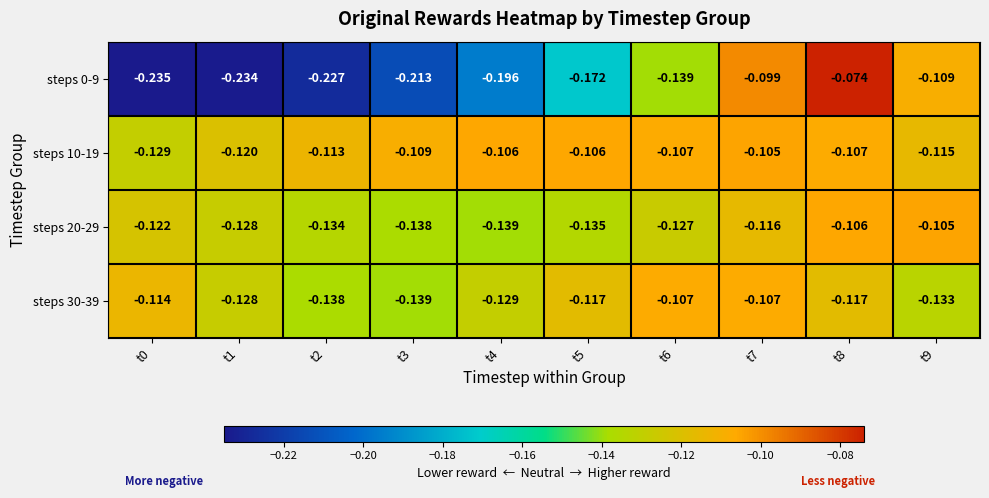

Is the value of steps 20-29 at t4 greater than the value of steps 30-39 at t8?

No